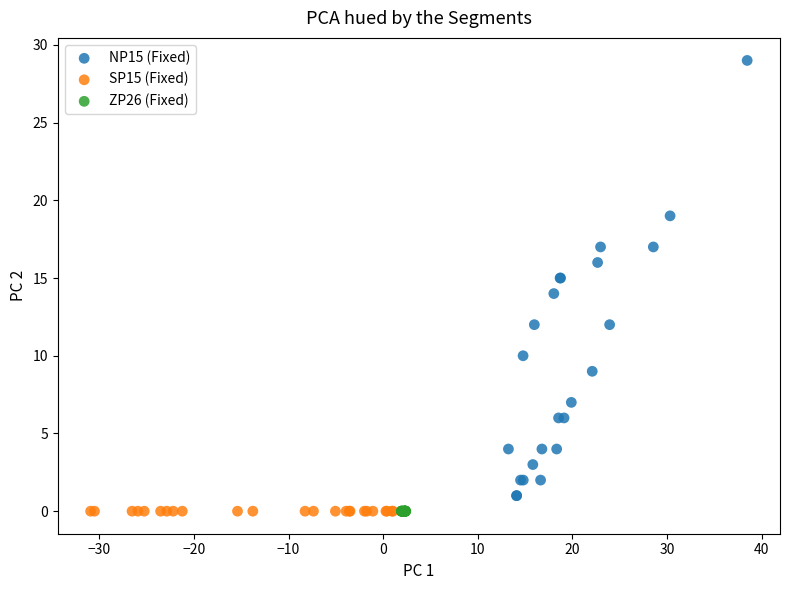

Which series reaches the maximum Y coordinate?

NP15 (Fixed)